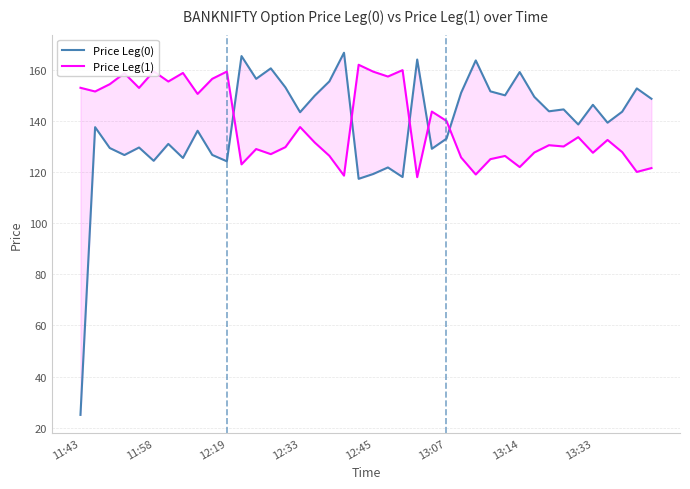

What is the sum of all Price Leg(0) values?

5551.7